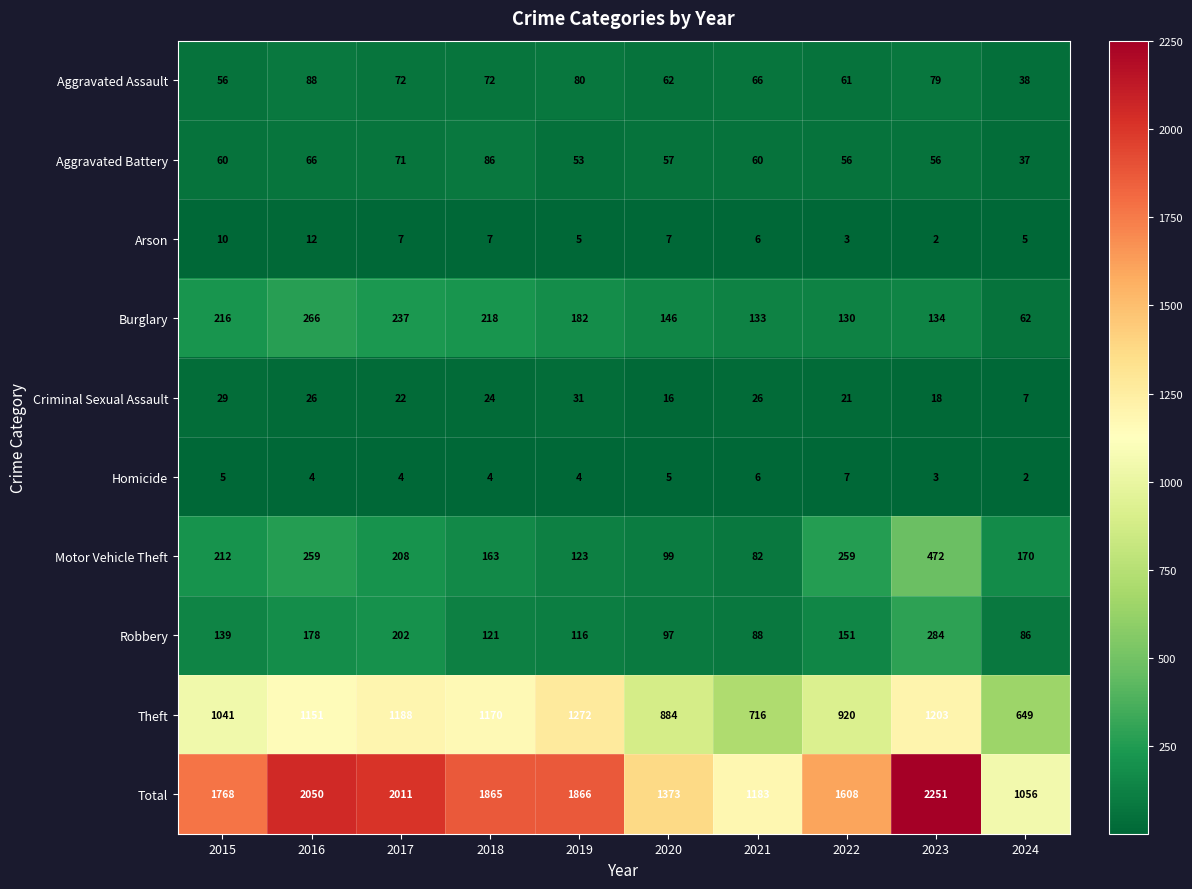

True or false: Criminal Sexual Assault has a value of 14 at 2018.

False